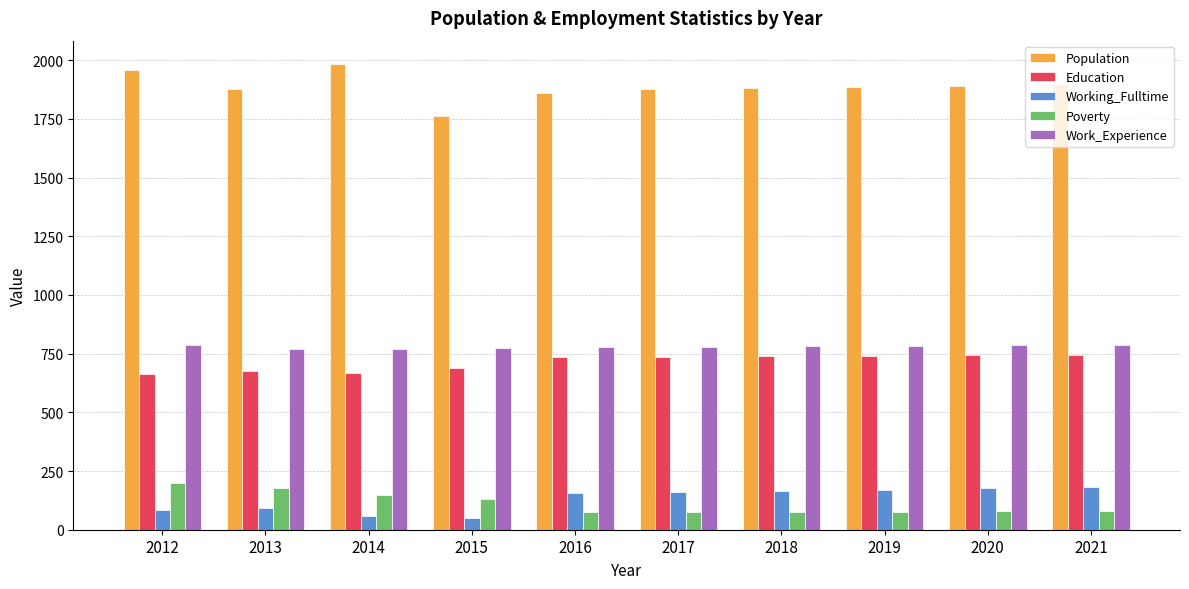

True or false: Poverty has a value of 77 at 2019.

True